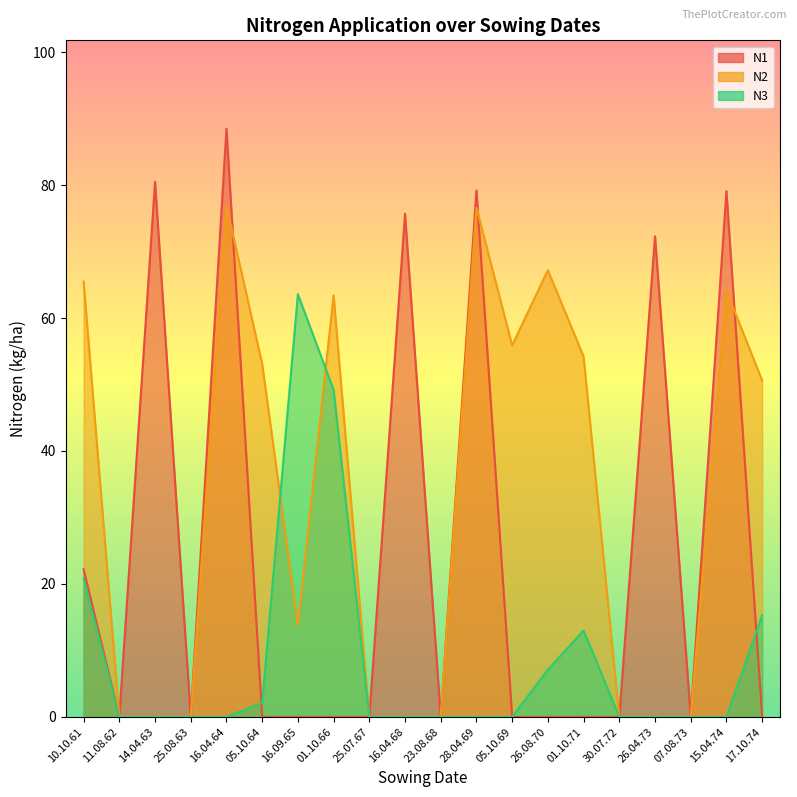

What is the label of the 16th point from the right?

16.04.64